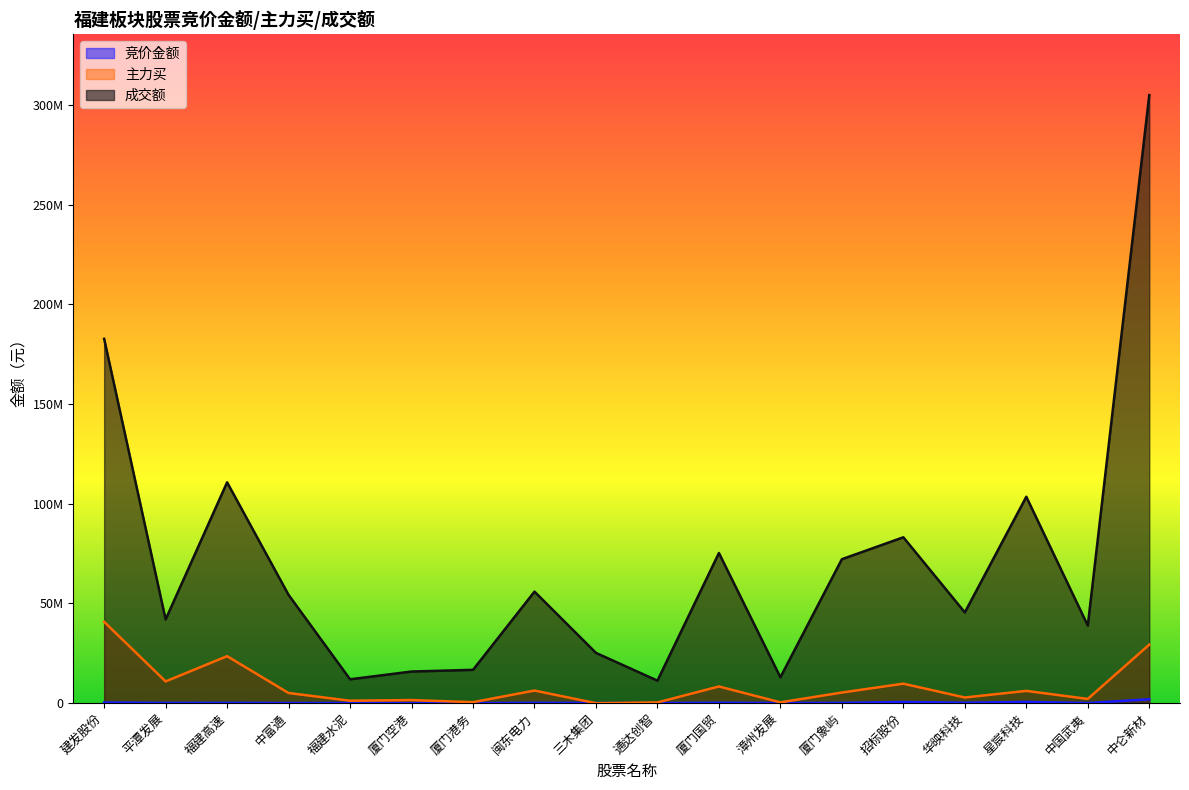

What is the highest value of the 主力买 series?

40794341